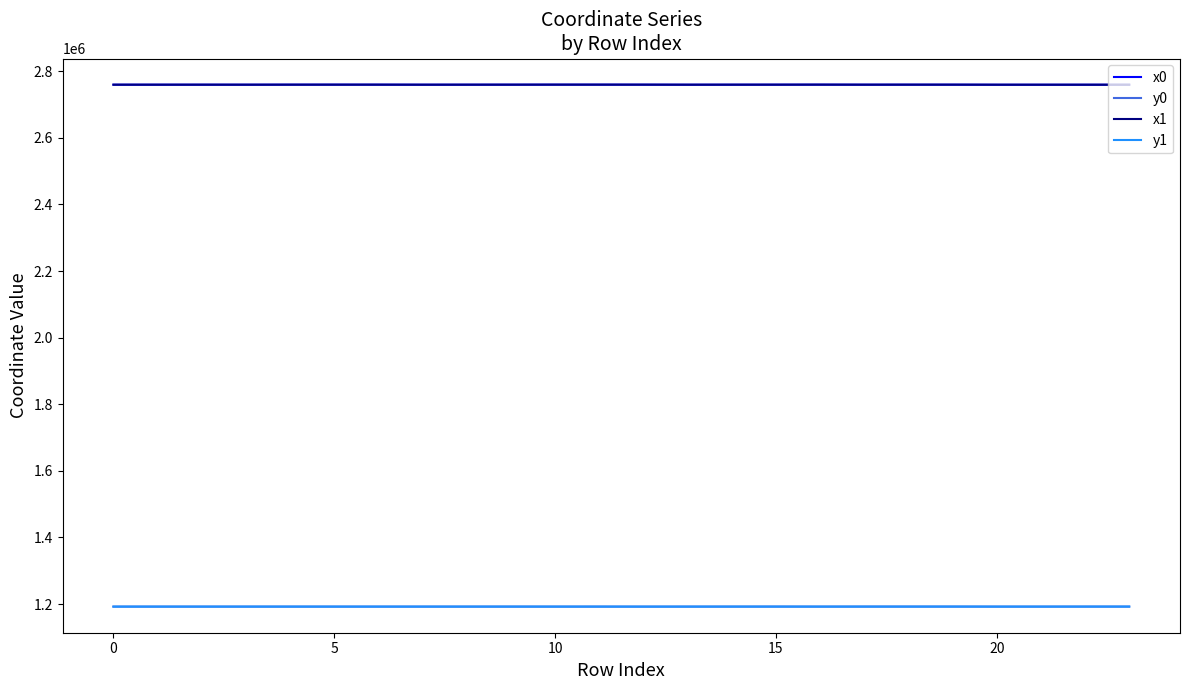

How many series are shown in this chart?

4